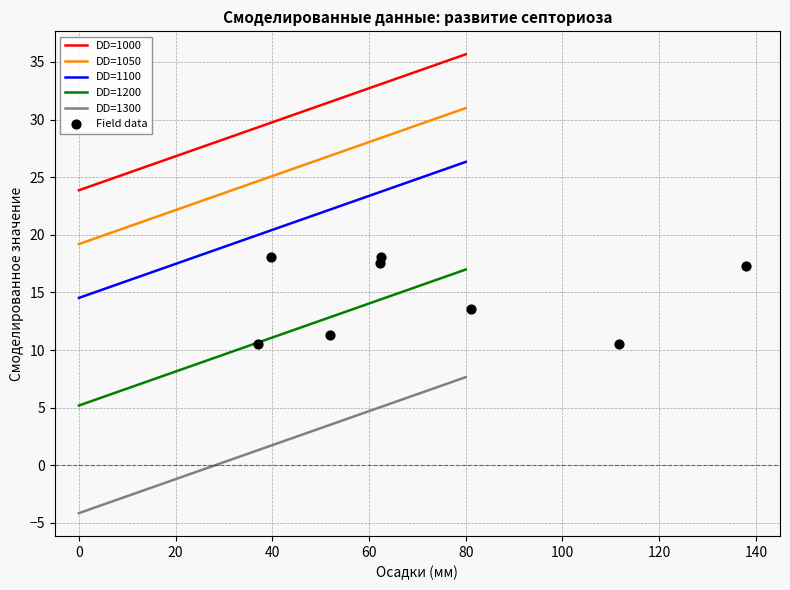

Which series has the largest total across all categories?

DD=1000